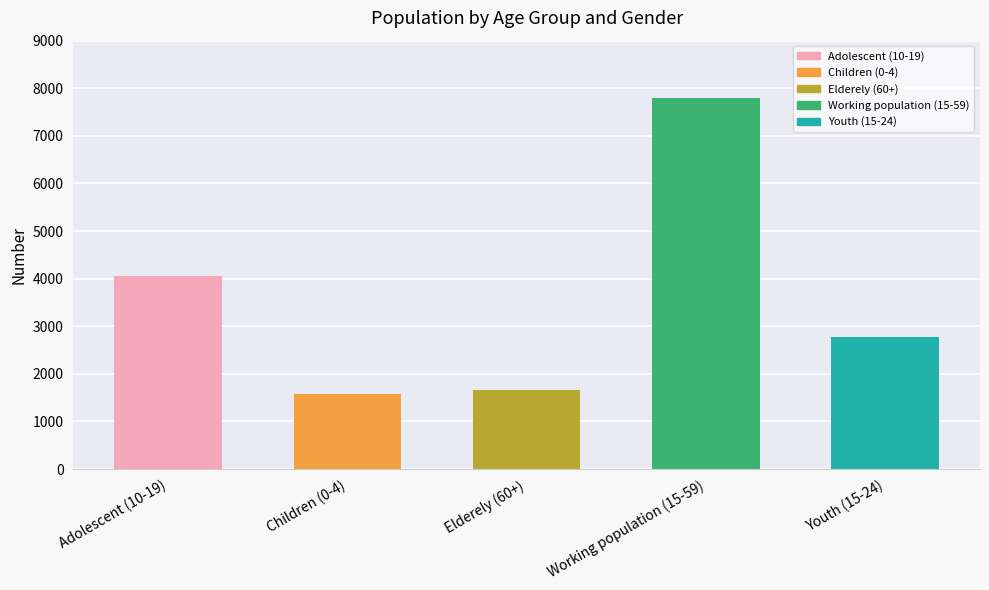

What is the difference between the values at Working population (15-59) and Adolescent (10-19)?

3738